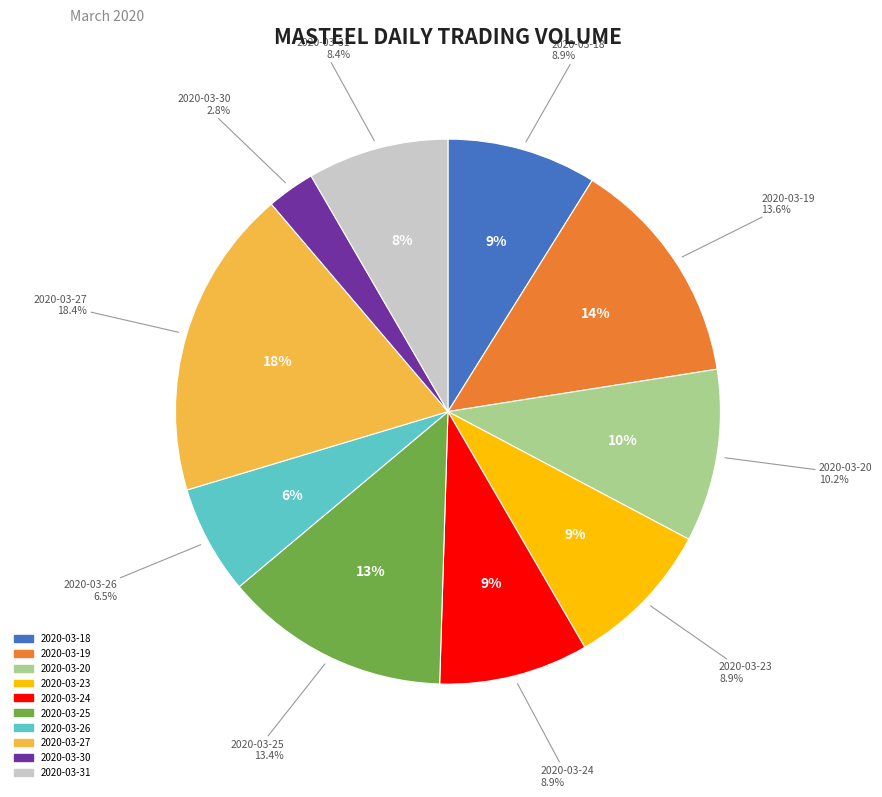

How many slices are in this pie chart?

10